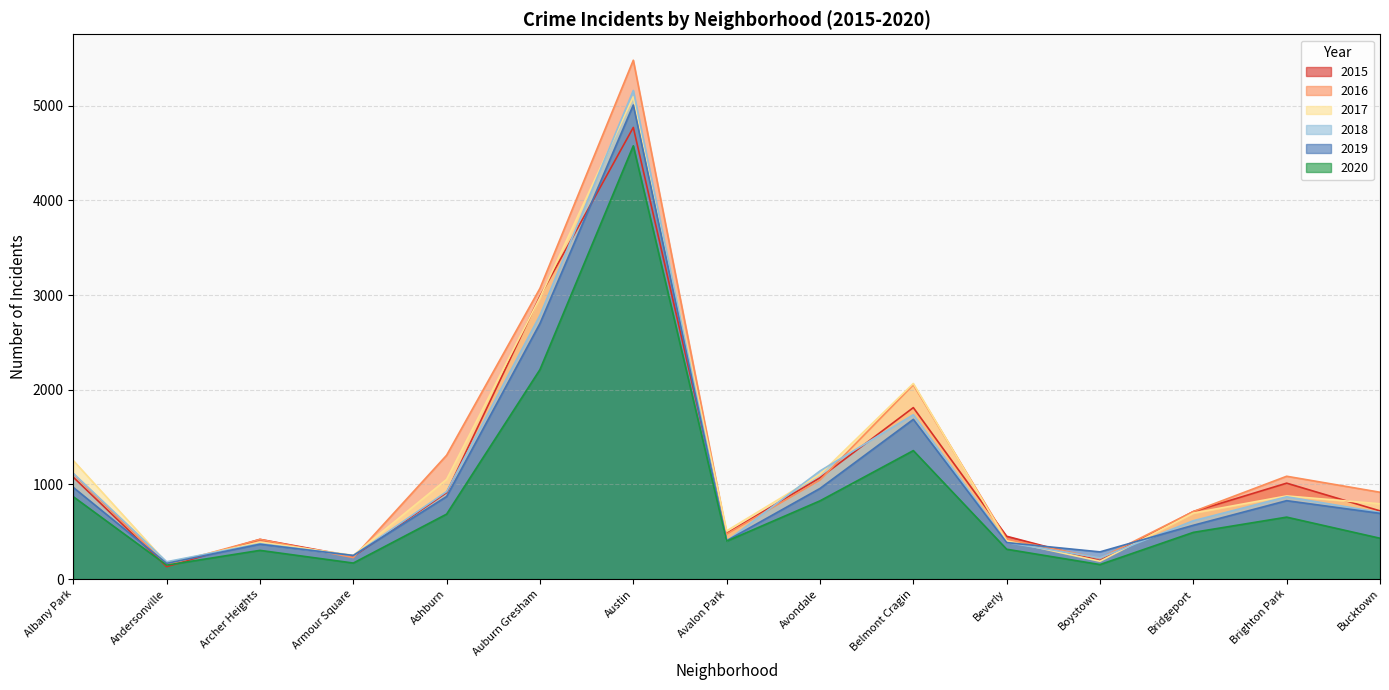

Reading right to left, what are all the values shown in this chart?

2016: Bucktown=917	Brighton Park=1086	Bridgeport=713	Boystown=219	Beverly=421	Belmont Cragin=2053	Avondale=1046	Avalon Park=475	Austin=5481	Auburn Gresham=3071	Ashburn=1308	Armour Square=227	Archer Heights=419	Andersonville=151	Albany Park=1110
2018: Bucktown=704	Brighton Park=869	Bridgeport=616	Boystown=224	Beverly=386	Belmont Cragin=1736	Avondale=1142	Avalon Park=401	Austin=5162	Auburn Gresham=2787	Ashburn=924	Armour Square=248	Archer Heights=374	Andersonville=183	Albany Park=1117
2020: Bucktown=431	Brighton Park=654	Bridgeport=493	Boystown=153	Beverly=315	Belmont Cragin=1357	Avondale=826	Avalon Park=400	Austin=4577	Auburn Gresham=2213	Ashburn=686	Armour Square=169	Archer Heights=303	Andersonville=147	Albany Park=870
2019: Bucktown=694	Brighton Park=828	Bridgeport=568	Boystown=287	Beverly=385	Belmont Cragin=1687	Avondale=957	Avalon Park=405	Austin=5008	Auburn Gresham=2700	Ashburn=872	Armour Square=249	Archer Heights=368	Andersonville=166	Albany Park=968
2017: Bucktown=795	Brighton Park=878	Bridgeport=697	Boystown=188	Beverly=404	Belmont Cragin=2066	Avondale=1107	Avalon Park=509	Austin=5095	Auburn Gresham=2973	Ashburn=1053	Armour Square=251	Archer Heights=391	Andersonville=171	Albany Park=1252
2015: Bucktown=720	Brighton Park=1013	Bridgeport=713	Boystown=194	Beverly=452	Belmont Cragin=1811	Avondale=1070	Avalon Park=482	Austin=4771	Auburn Gresham=2988	Ashburn=913	Armour Square=240	Archer Heights=419	Andersonville=131	Albany Park=1076